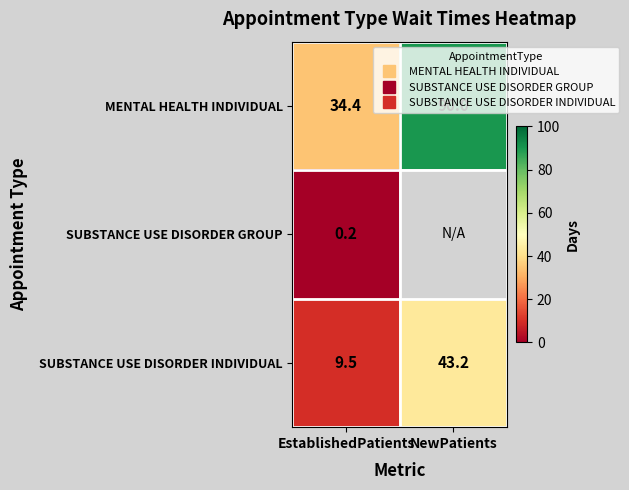

How many distinct data groups are displayed?

3